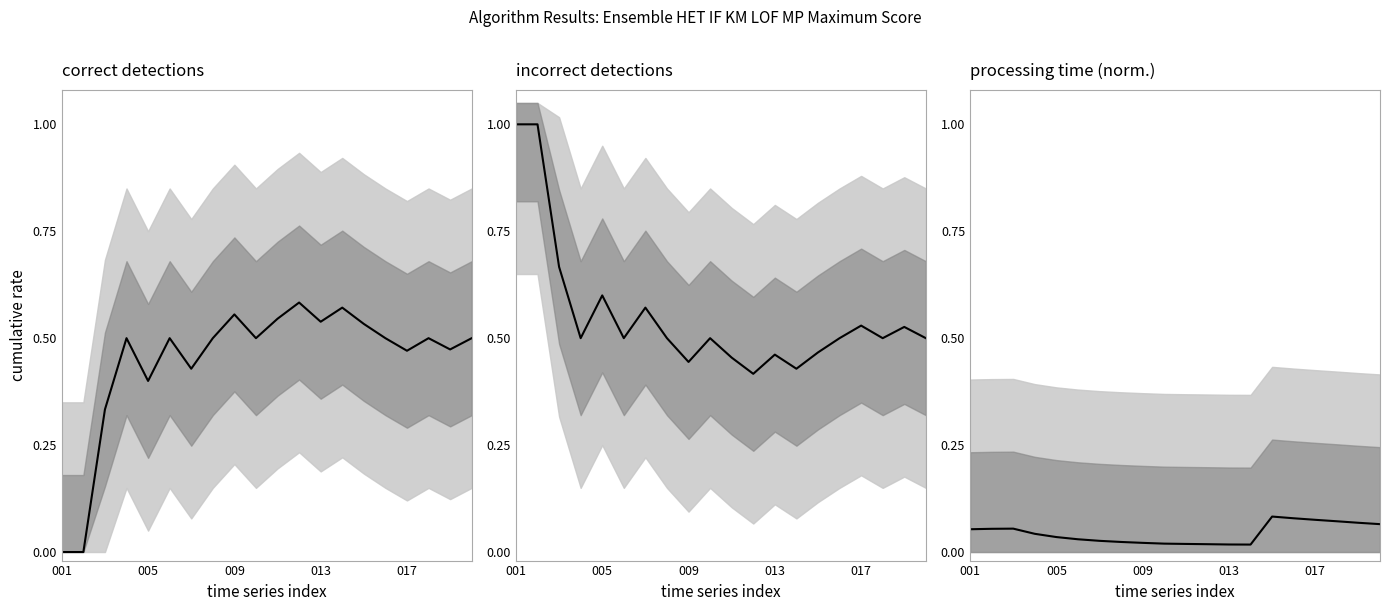

How many lines are shown in the chart?

1